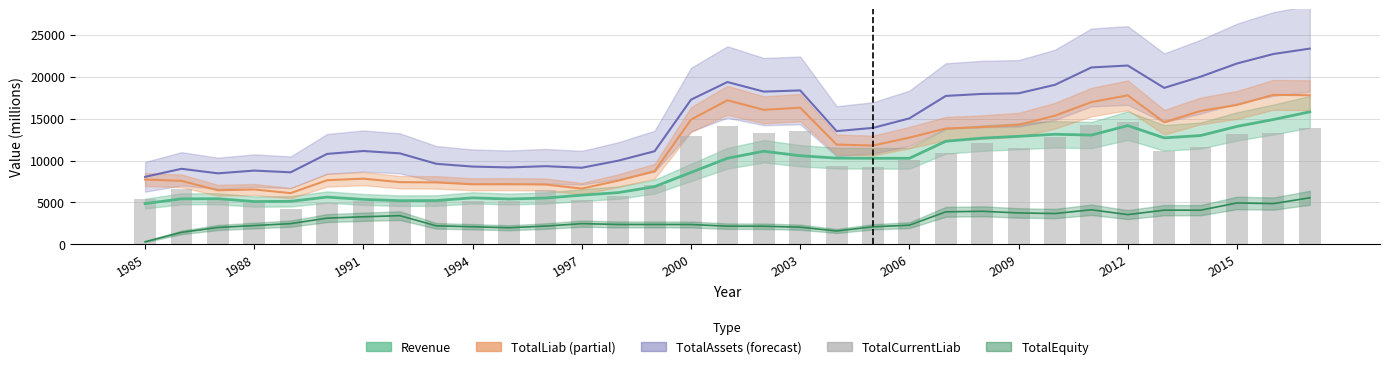

Read the value at 32.

13908.6